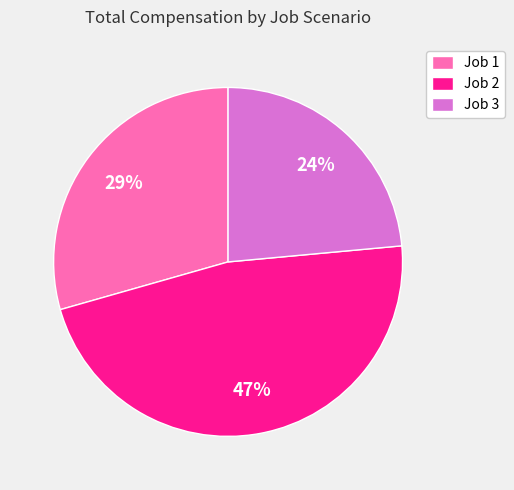

How many slices are in this pie chart?

3